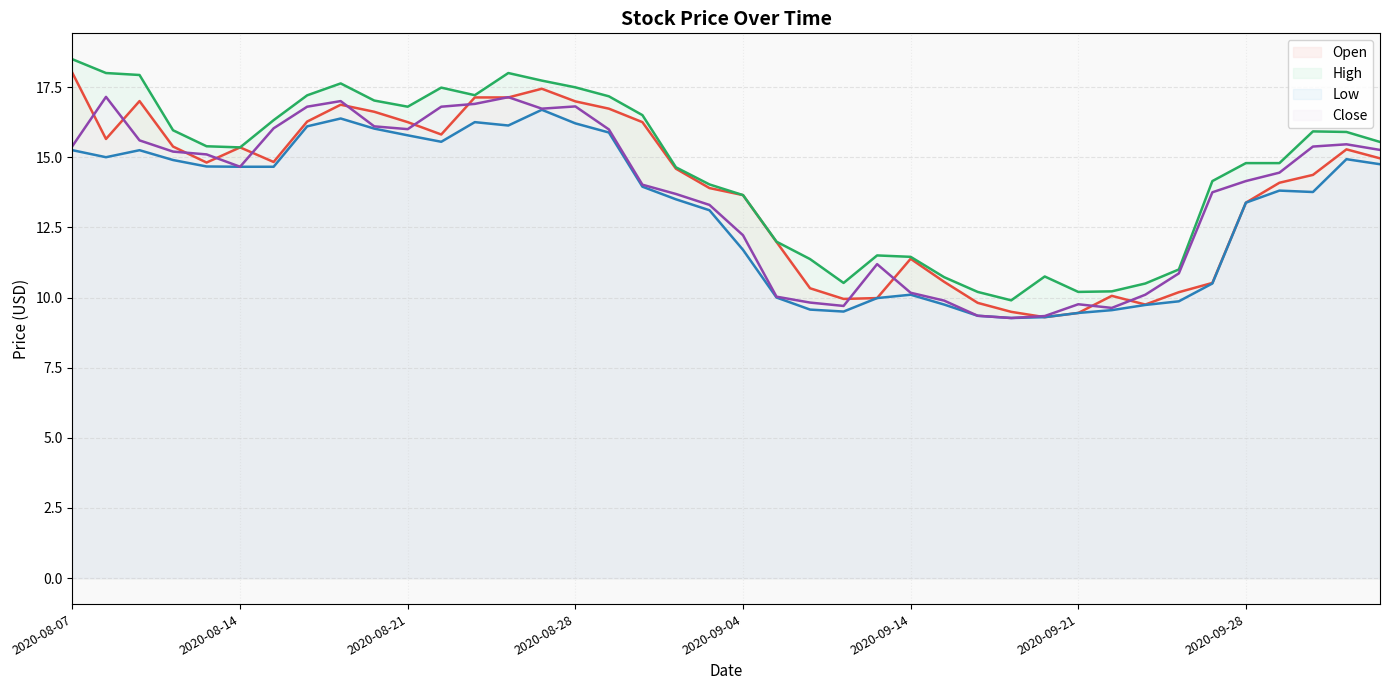

Which series changed the most between 2020-08-10 and 2020-08-31?

Close